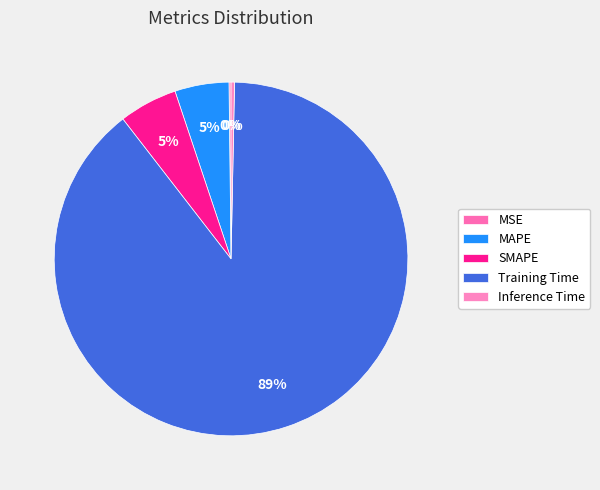

How many segments does this pie chart have?

5